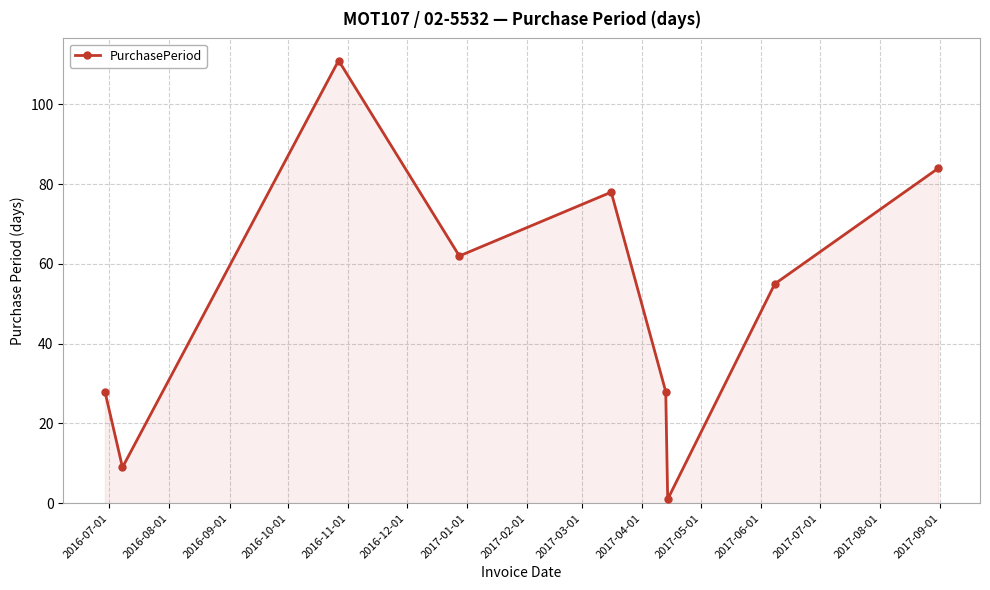

What is the maximum value shown in the chart?

111